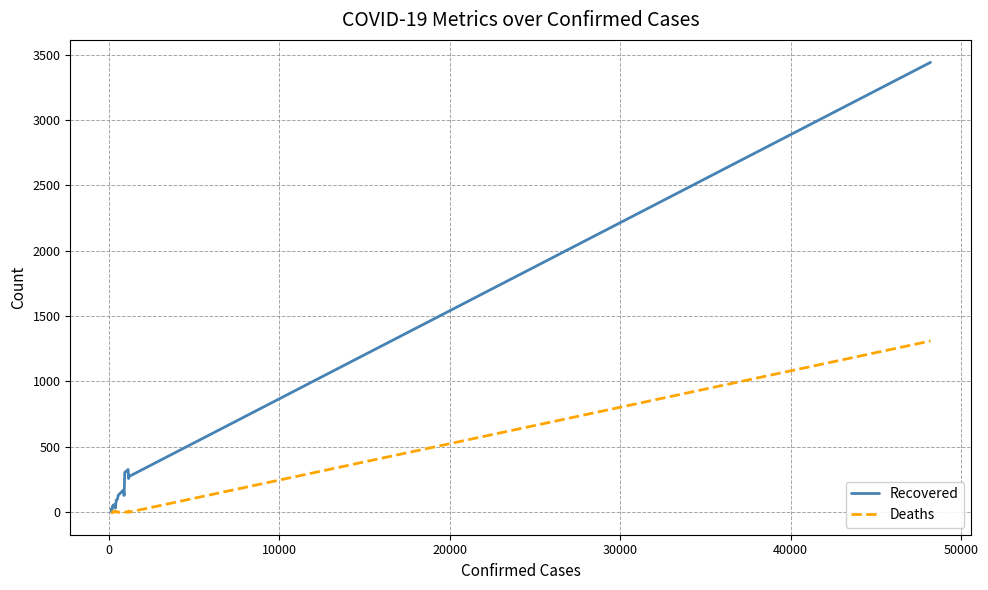

Rank the series by their average value, from lowest to highest.

Deaths, Recovered